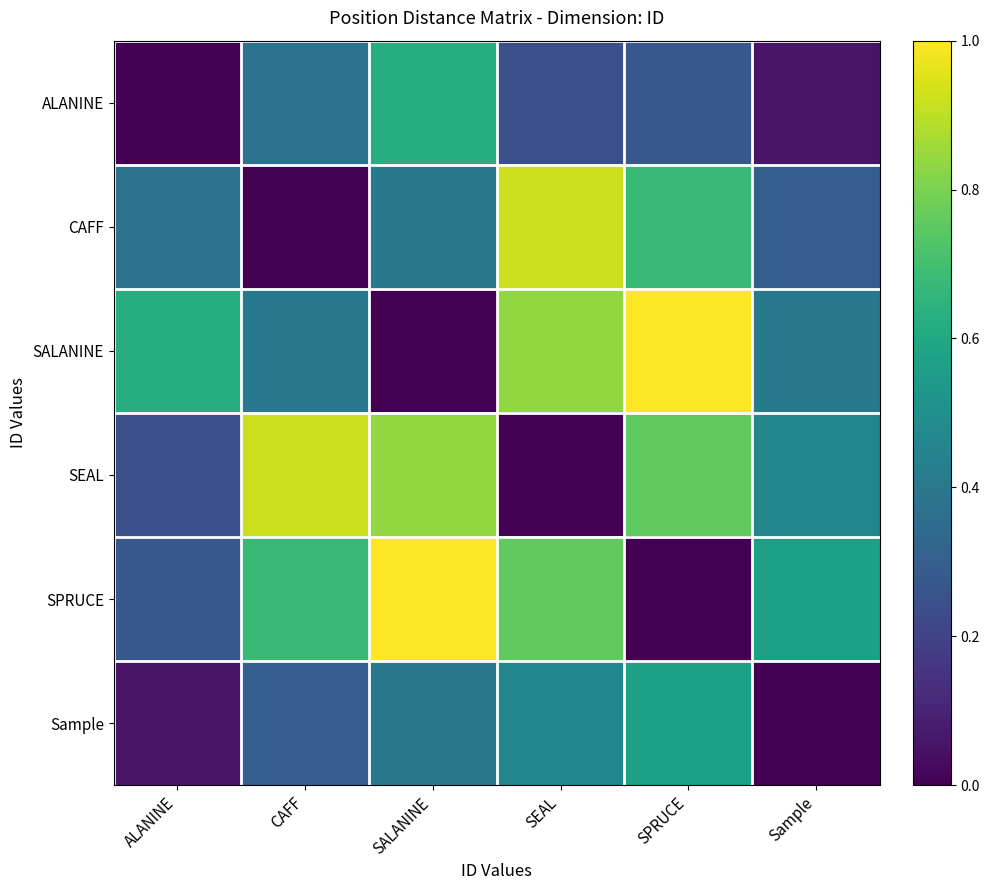

List the series in order of their peak value, highest first.

SALANINE, SPRUCE, CAFF, SEAL, ALANINE, Sample